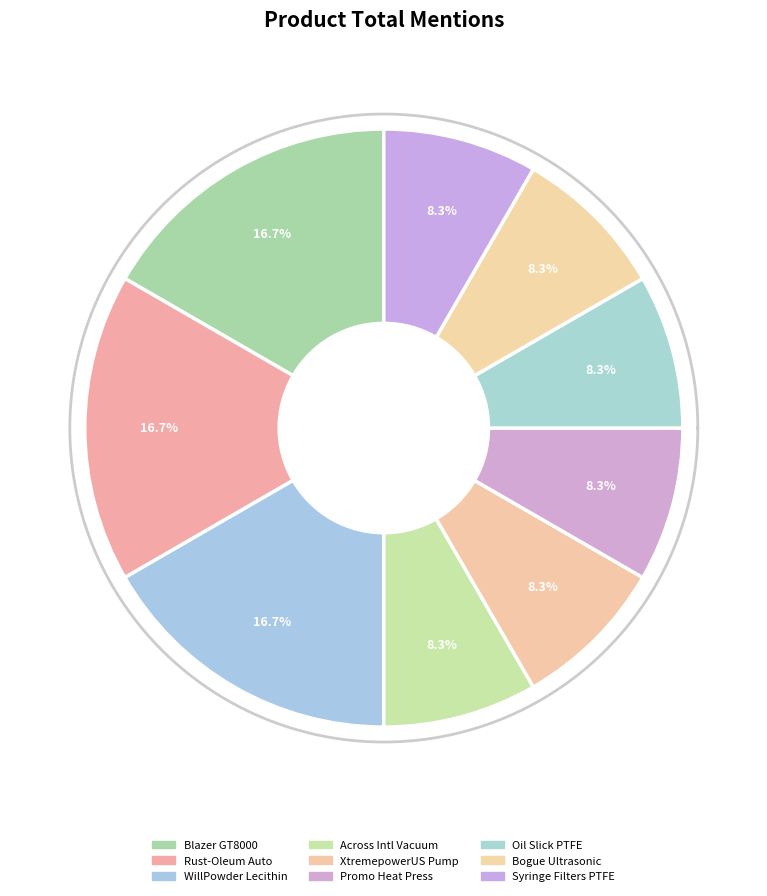

To the nearest percent, what is the average slice percentage?

11%